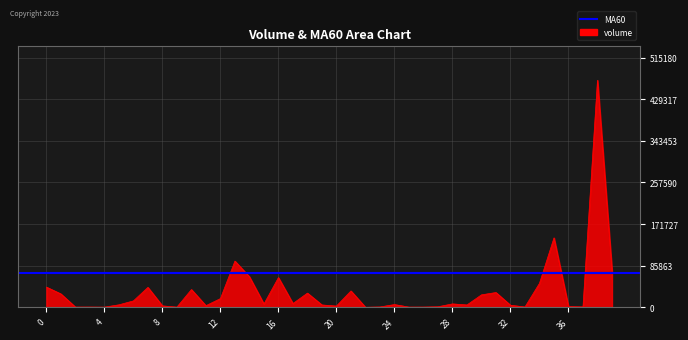

Which series has the widest spread of values?

volume